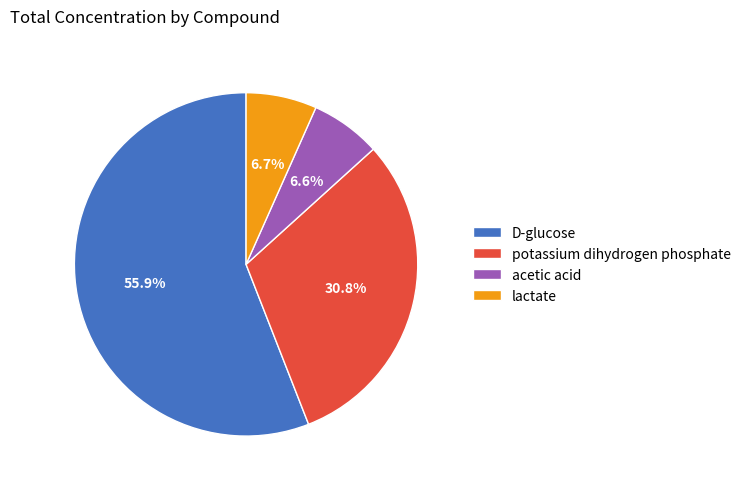

Which category has the biggest portion of the pie?

D-glucose